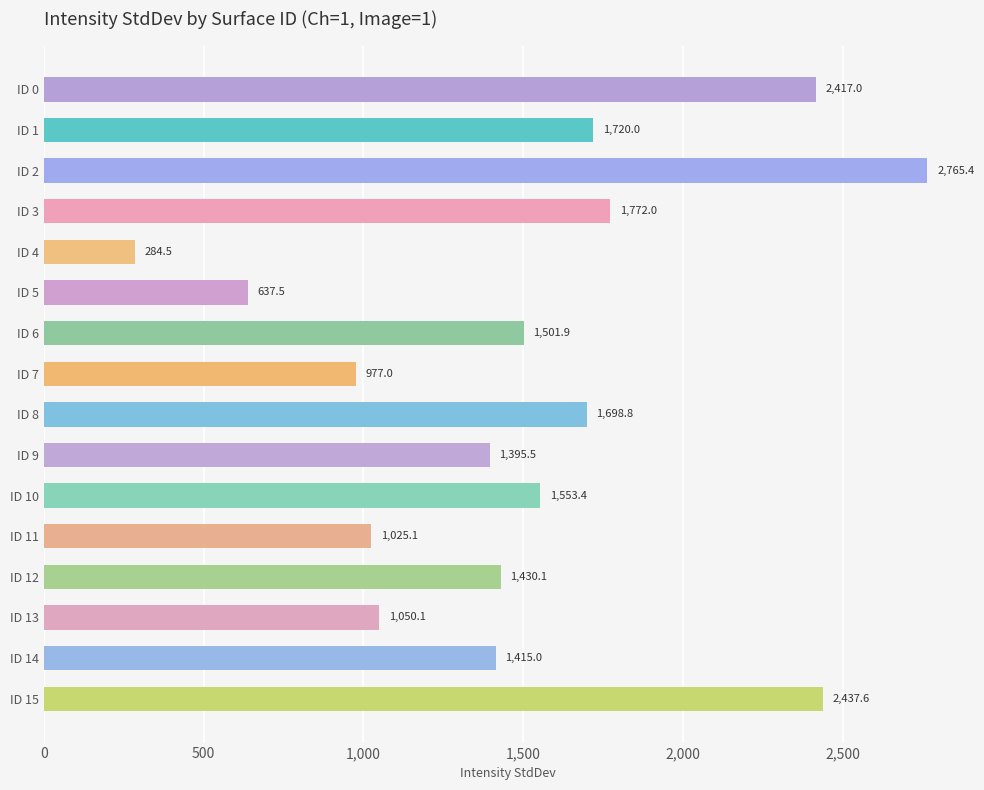

The value at ID 8 is 1009.1. True or false?

False